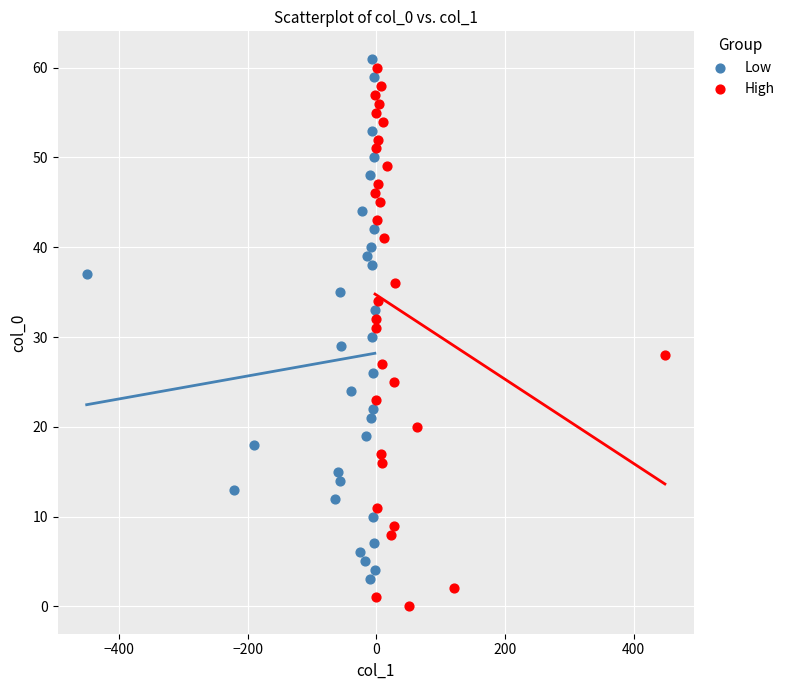

Which series has the widest spread of Y values?

High